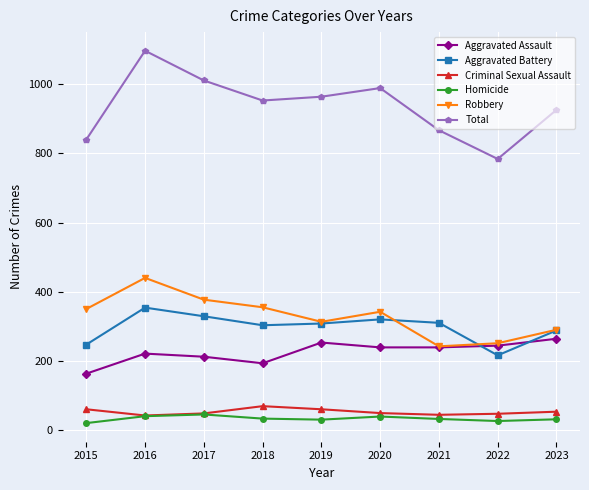

True or false: Homicide and Robbery cross at least once.

False